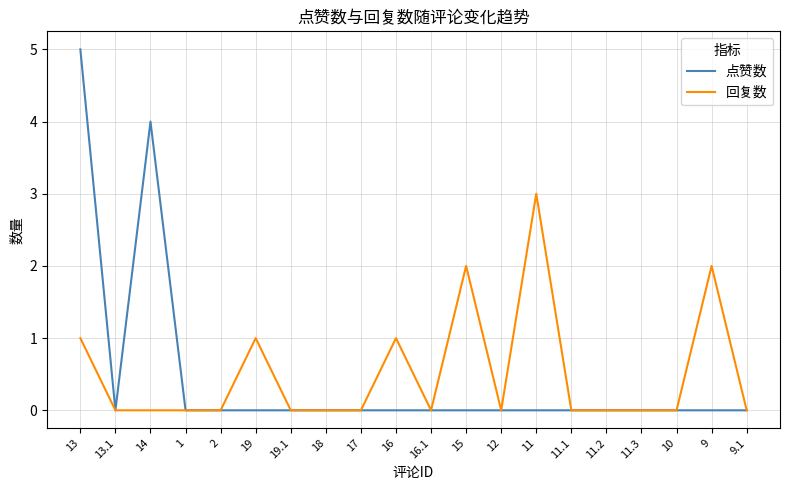

What is the spread (max minus min) of values at 14?

4